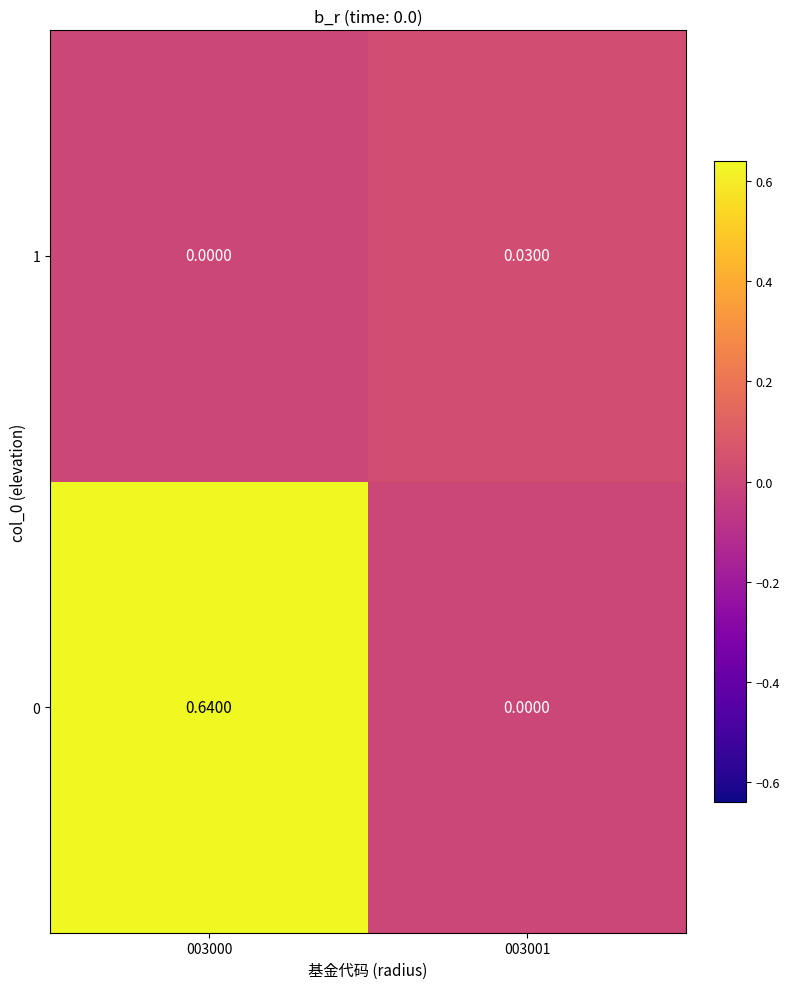

How many distinct data groups are displayed?

2